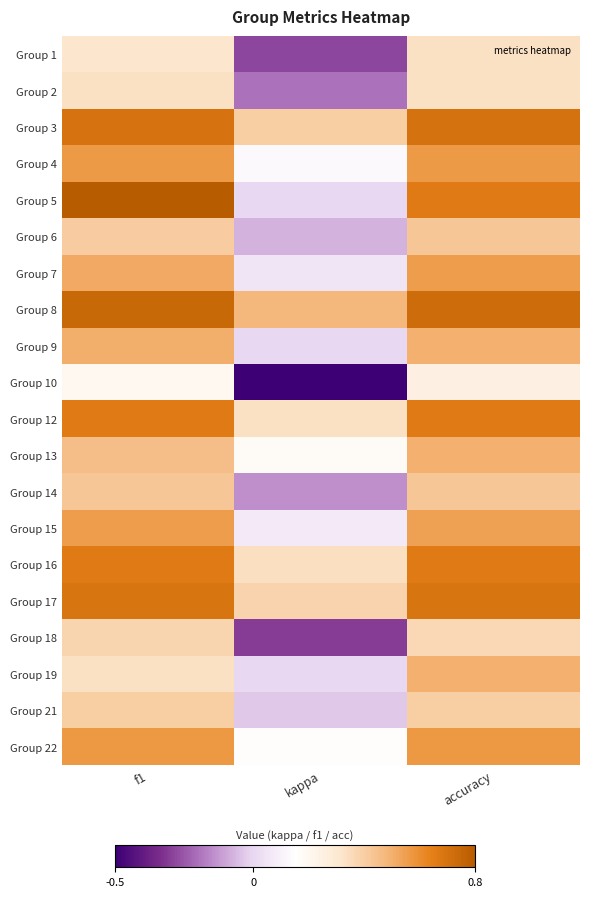

What is the spread (max minus min) of values at f1?

0.6